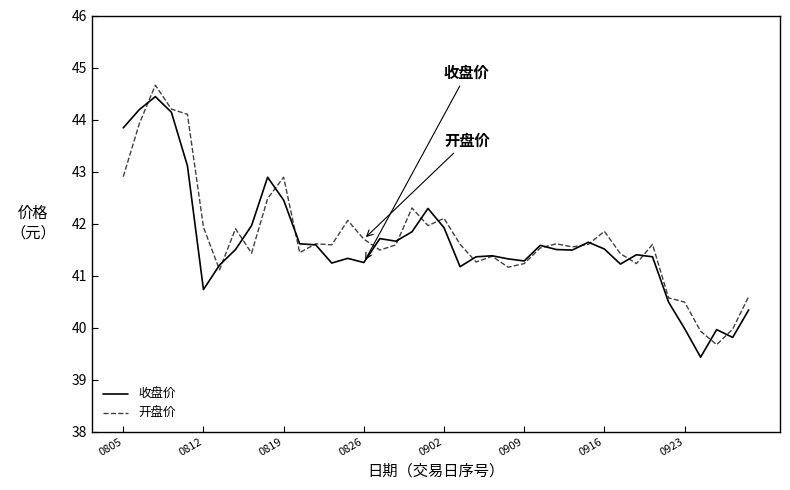

What is the minimum value shown in the chart?

39.4